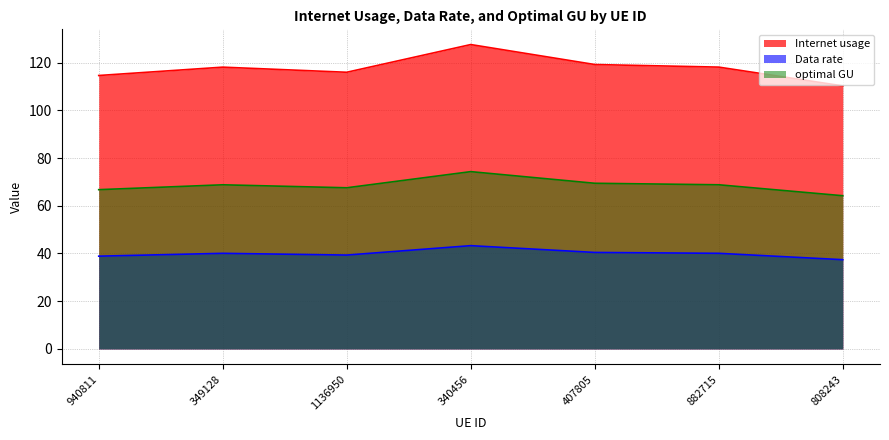

What are all the series names shown in the legend?

Internet usage, Data rate, optimal GU